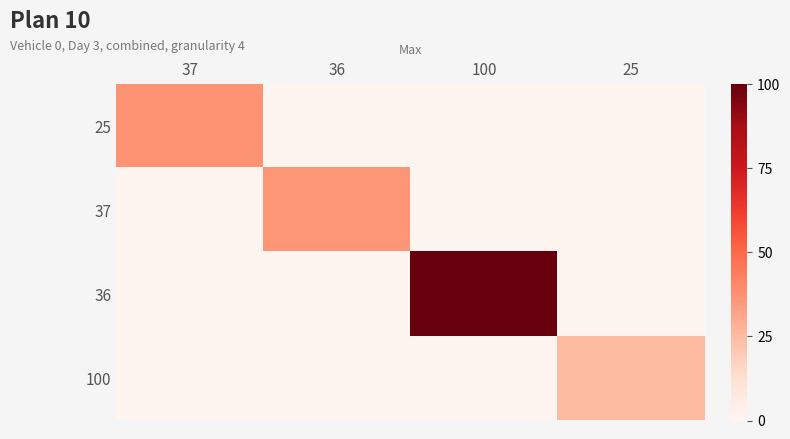

Which category has the highest value across all series?

100